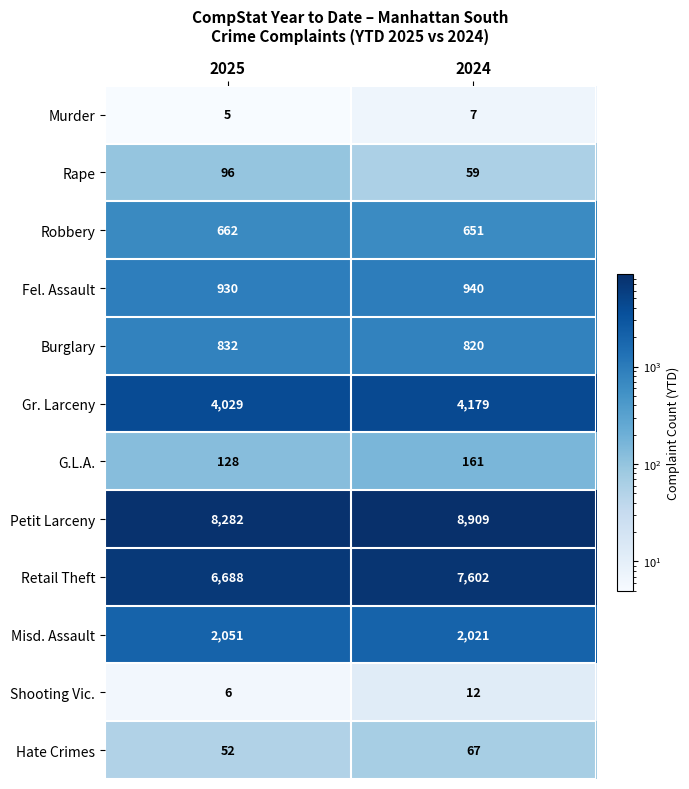

What is the sum of all Fel. Assault values?

1870